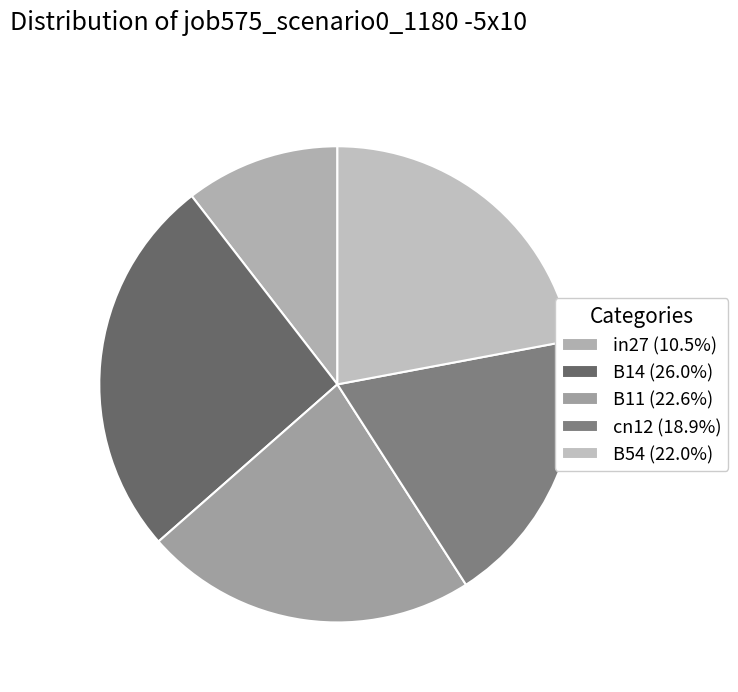

Which has a higher value, B11 or B14?

B14